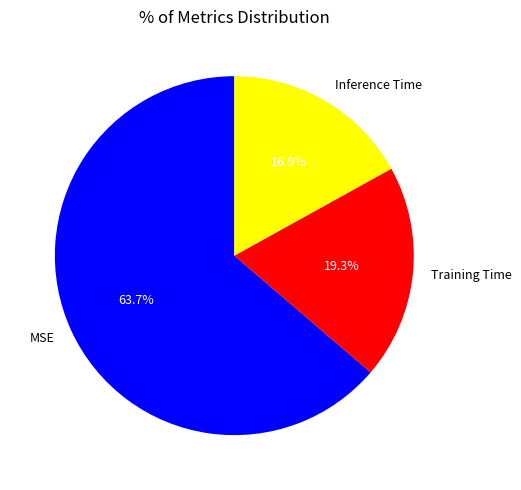

The Training Time slice represents 19% of the pie. True or false?

True